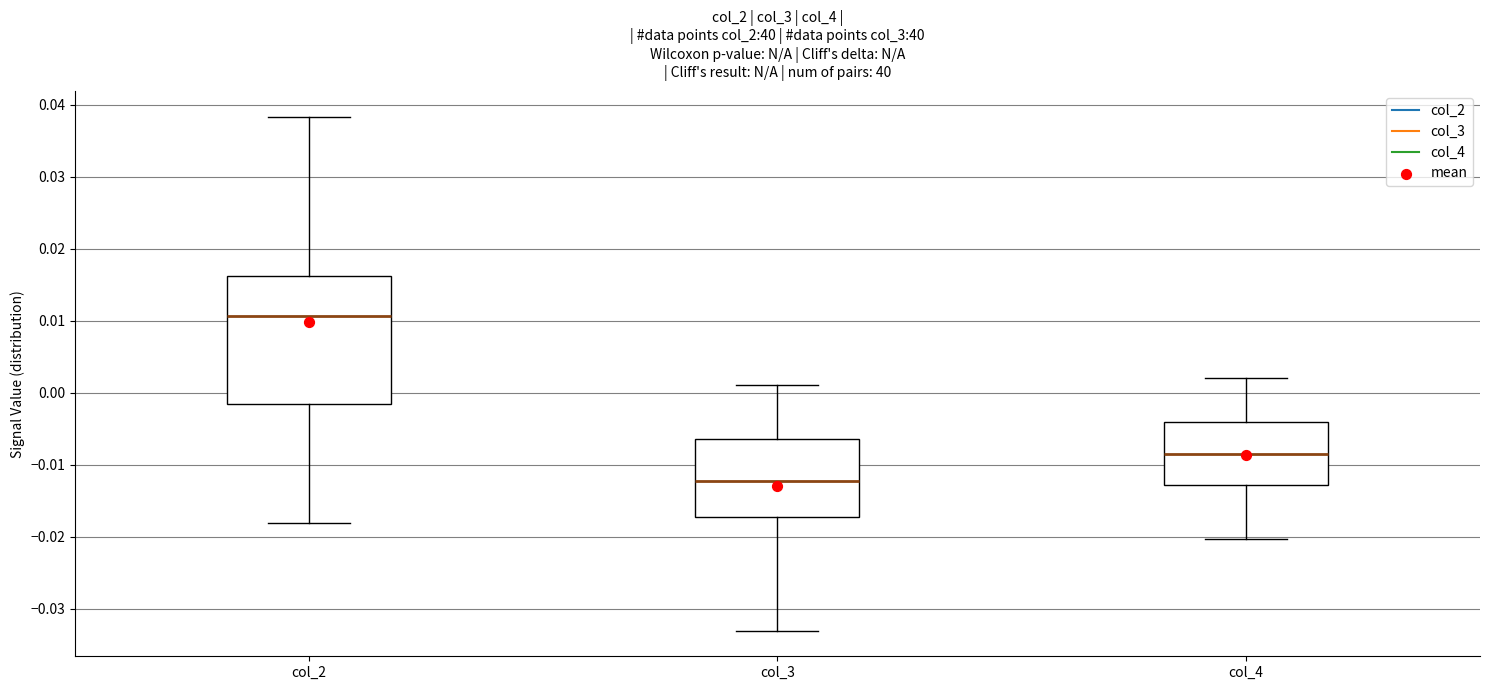

Reading left to right, transcribe this box plot: for each box, give where its median line is, the range the box spans, and where its two whiskers end, as read against the y-axis. The values are not printed on the chart, so give them approximately, as read against the axis.

col_2: median 0.011, box -0.002 to 0.016, whiskers -0.018 to 0.038
col_3: median -0.012, box -0.017 to -0.006, whiskers -0.033 to 0.001
col_4: median -0.009, box -0.013 to -0.004, whiskers -0.020 to 0.002